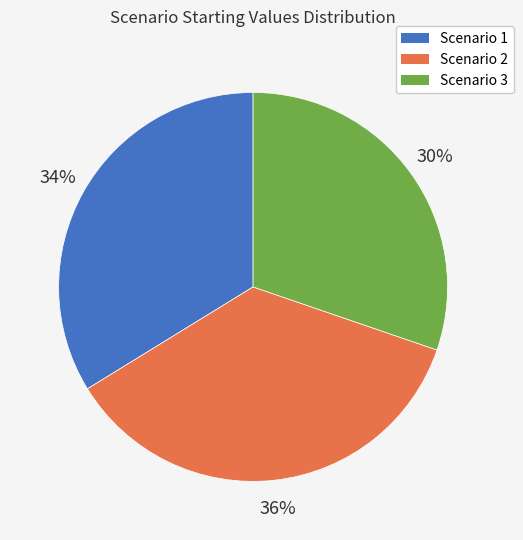

Between Scenario 1 and Scenario 3, which is larger?

Scenario 1